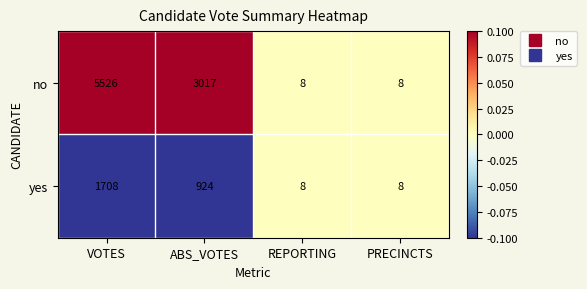

Which series changed the most between ABS_VOTES and REPORTING?

no